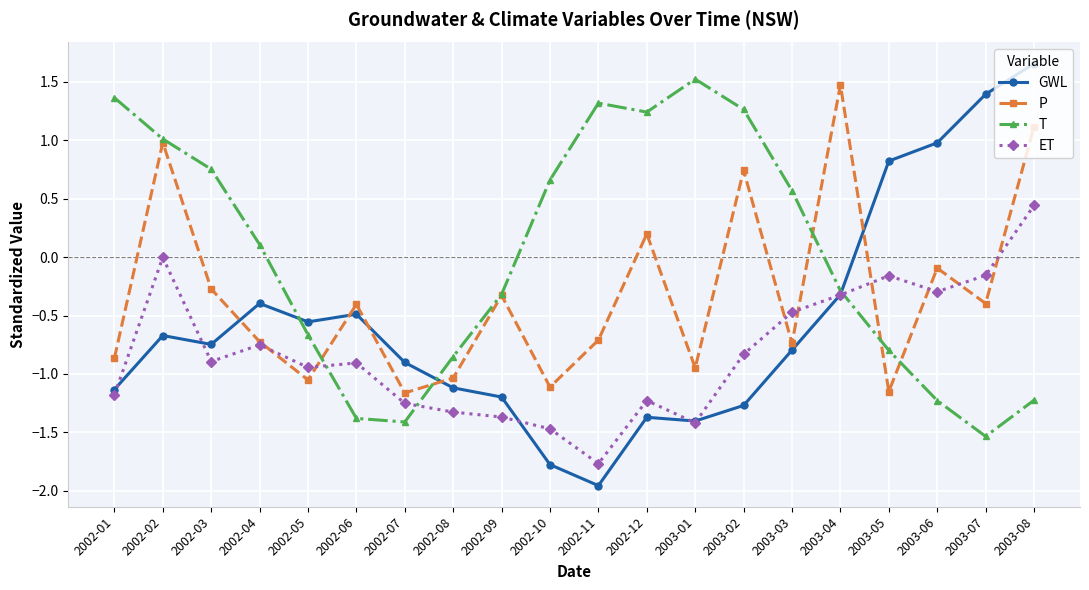

Between which two adjacent categories do ET and GWL first intersect?

2002-01 and 2002-02